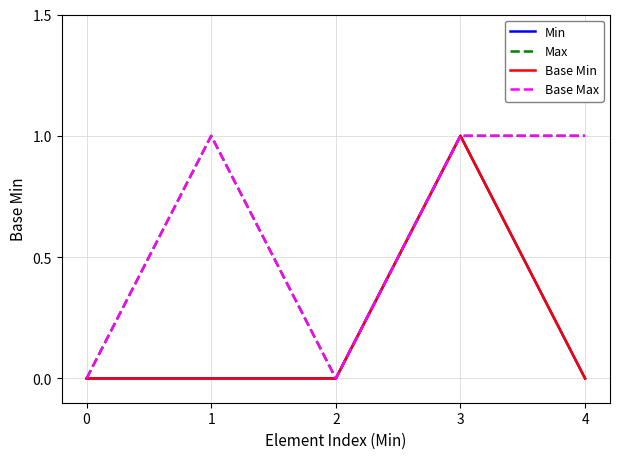

What value does the Base Max series have at 3?

1